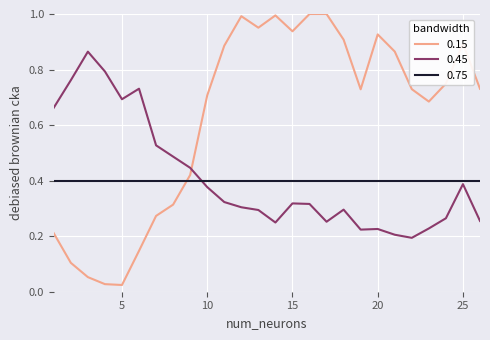

Which series has the largest total across all categories?

0.15